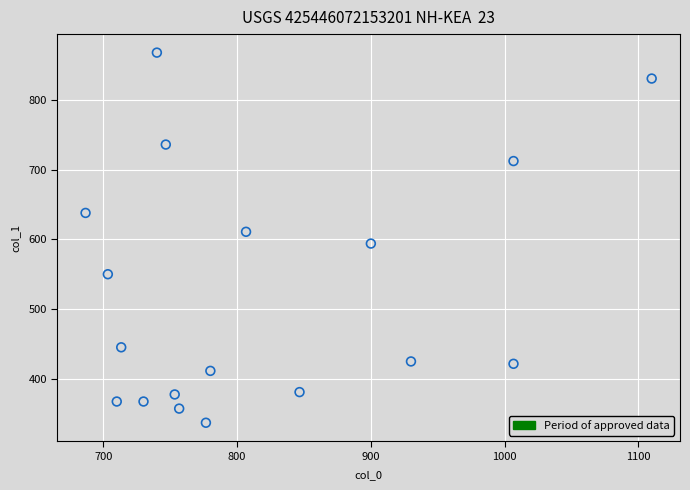

What is the range of Y values (max minus min)?

529.9